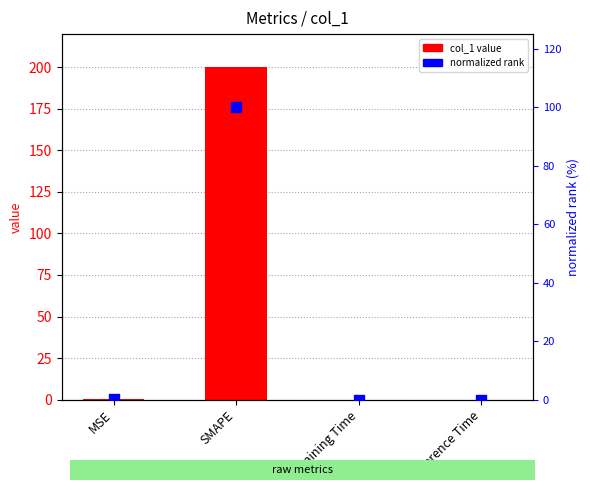

Which series has the widest spread of Y values?

col_1 value